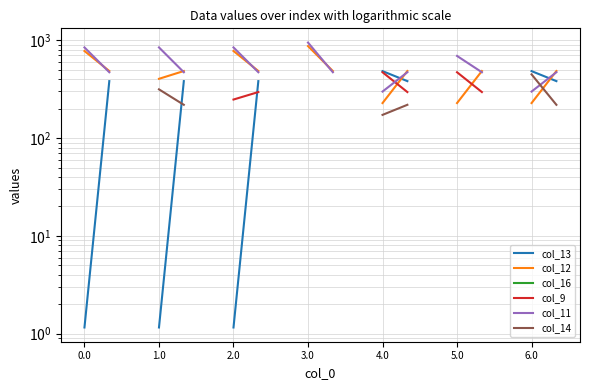

What is the value of the col_11 point at the 7th from the left?

846.3